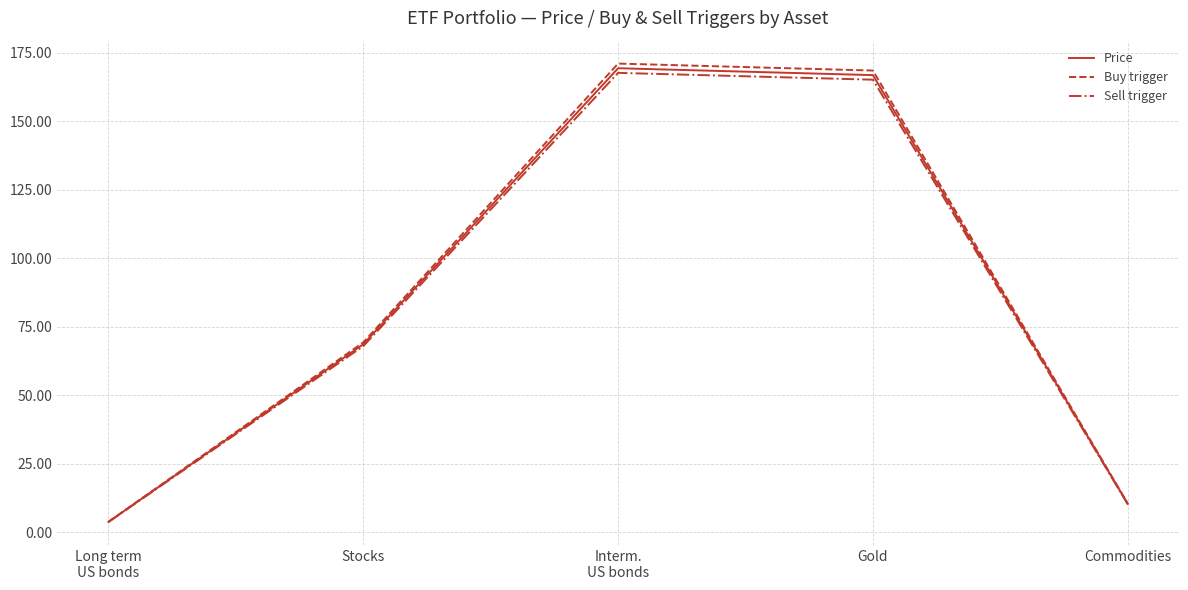

Reading left to right, transcribe all the data shown in this chart.

Price: Long term
US bonds=3.7	Stocks=68.6	Interm.
US bonds=169.4	Gold=166.9	Commodities=10.3
Buy trigger: Long term
US bonds=3.7	Stocks=69.3	Interm.
US bonds=171.1	Gold=168.6	Commodities=10.4
Sell trigger: Long term
US bonds=3.7	Stocks=67.9	Interm.
US bonds=167.7	Gold=165.2	Commodities=10.2